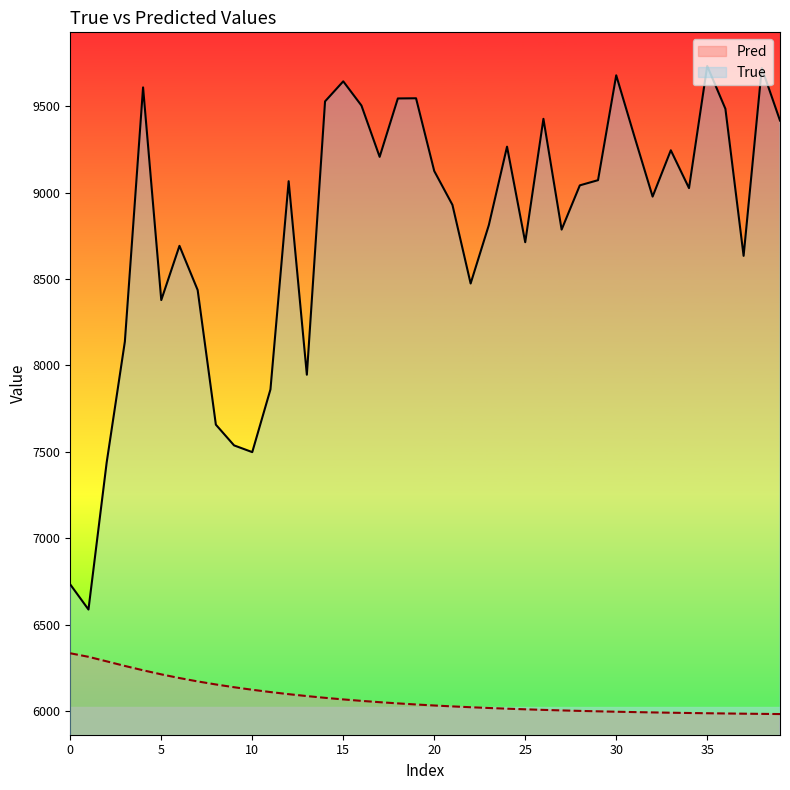

True or false: True and Pred cross at least once.

False